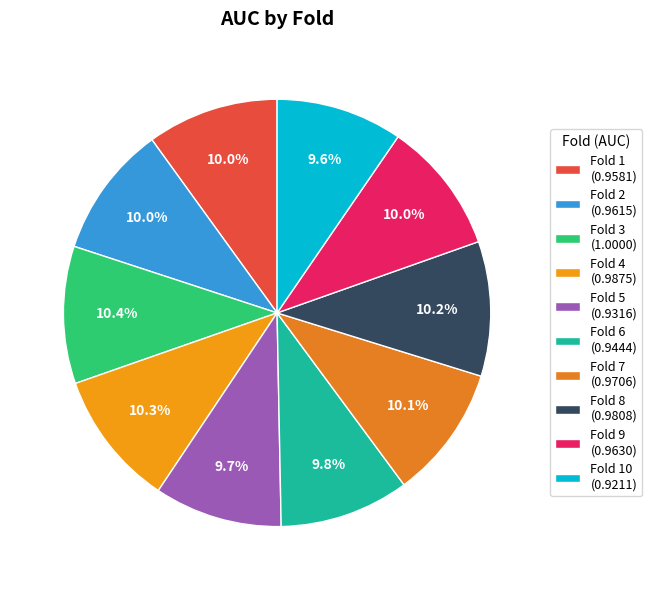

How many segments does this pie chart have?

10